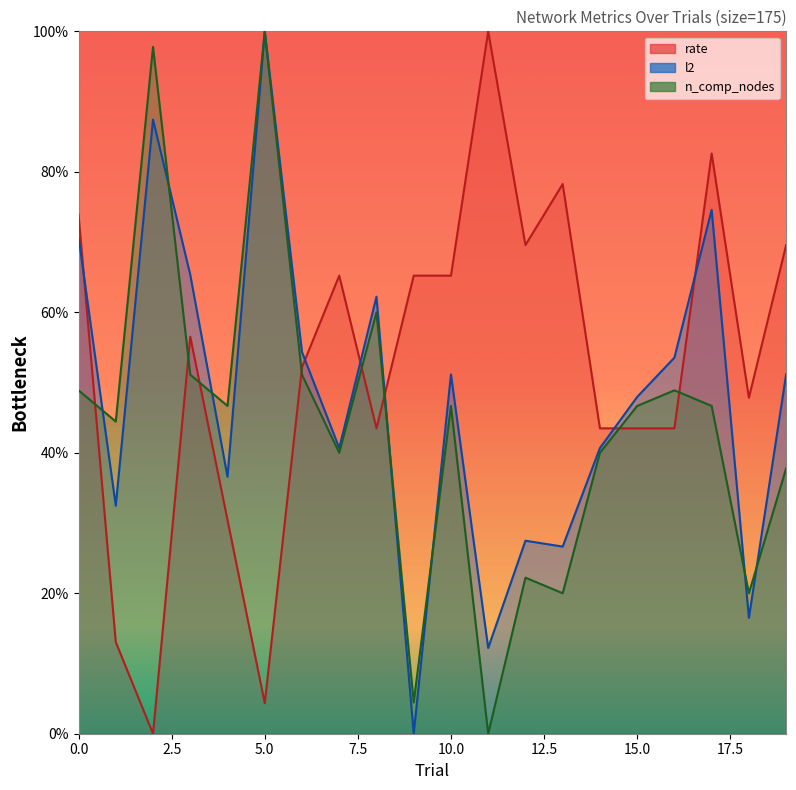

Reading left to right, list all the values displayed in this chart.

rate: 73.9	13.0	0.0	56.5	30.4	4.3	52.2	65.2	43.5	65.2	65.2	100.0	69.6	78.3	43.5	43.5	43.5	82.6	47.8	69.6
l2: 70.8	32.5	87.4	65.3	36.6	100.0	54.3	40.7	62.2	0.0	51.2	12.2	27.5	26.6	40.7	48.0	53.5	74.6	16.5	51.2
n_comp_nodes: 48.9	44.4	97.8	51.1	46.7	100.0	51.1	40.0	60.0	4.4	46.7	0.0	22.2	20.0	40.0	46.7	48.9	46.7	20.0	37.8